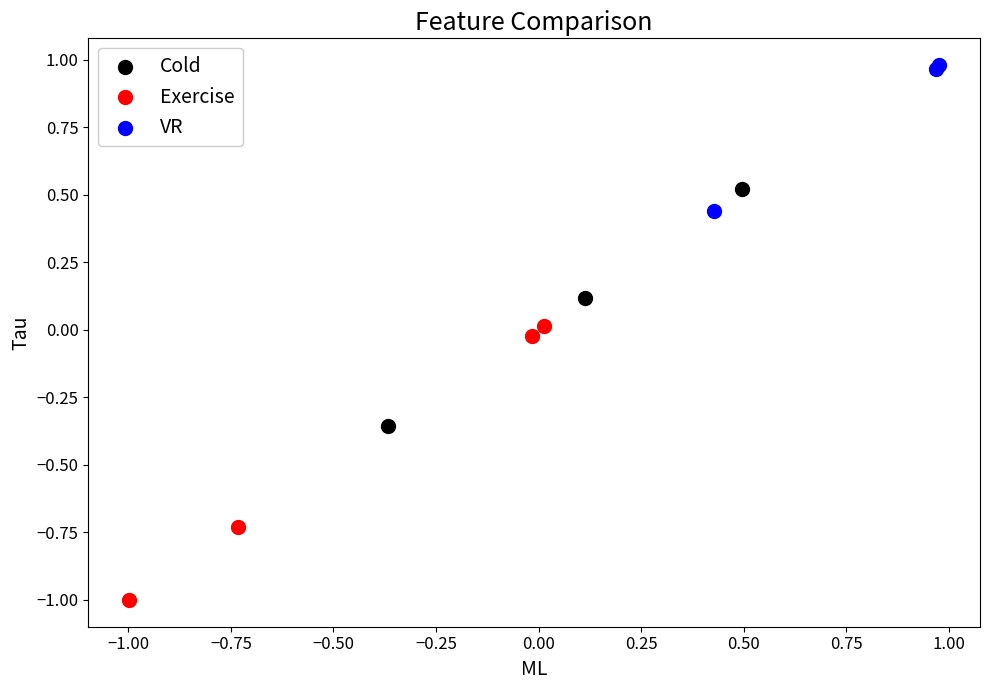

Which series contains the lowest Y value?

Exercise